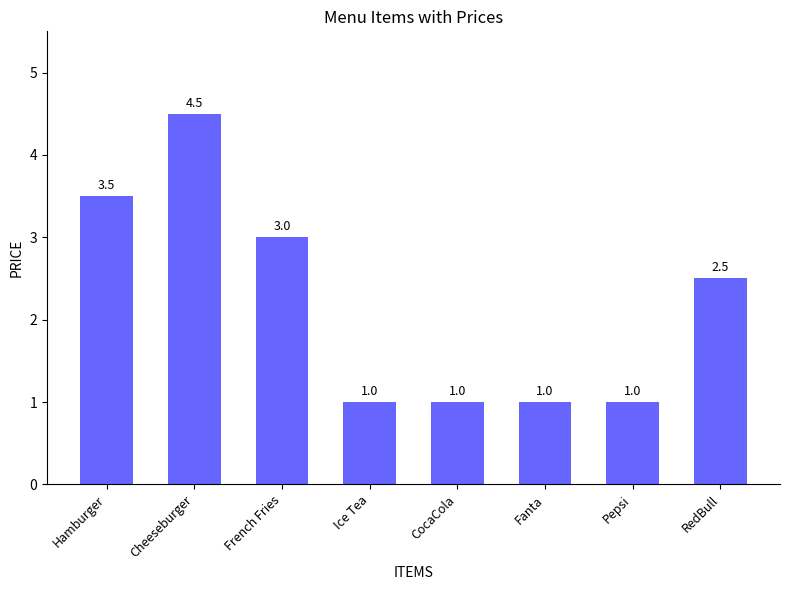

Where does the data first go above 2?

Hamburger